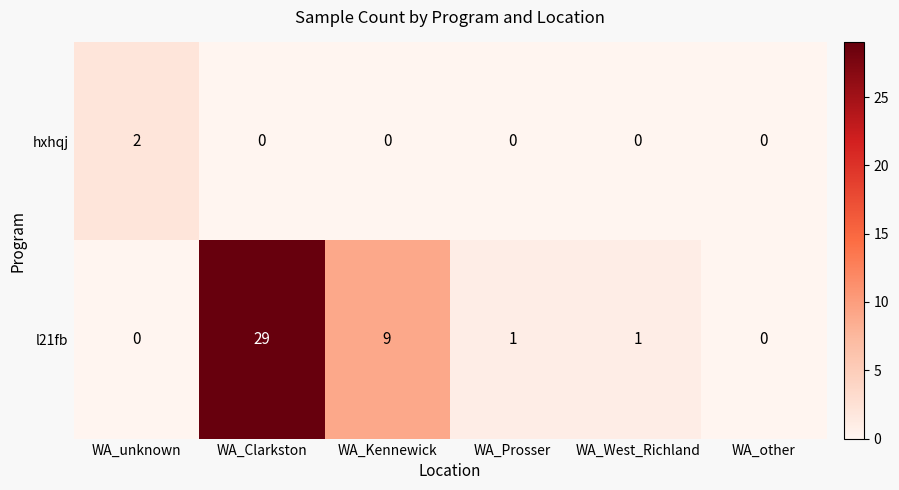

What is the total value across all series at WA_Clarkston?

29